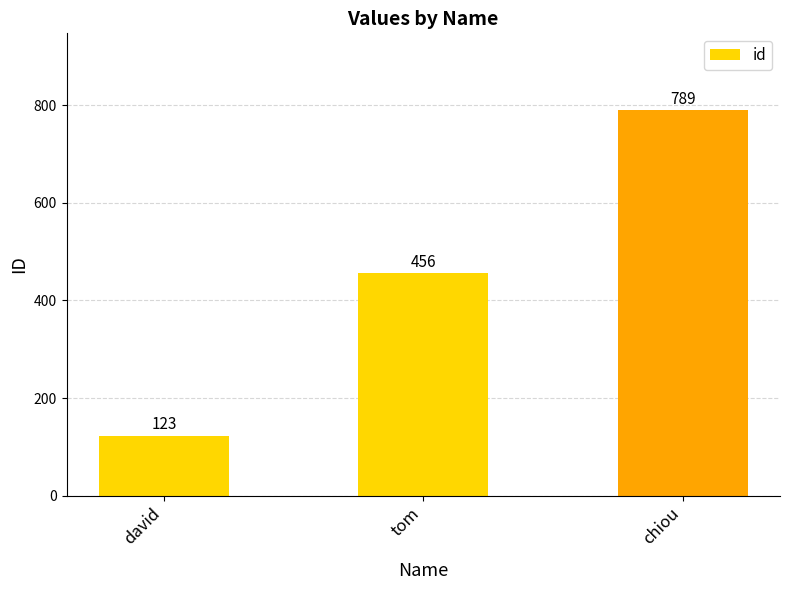

What position from the right is david?

3